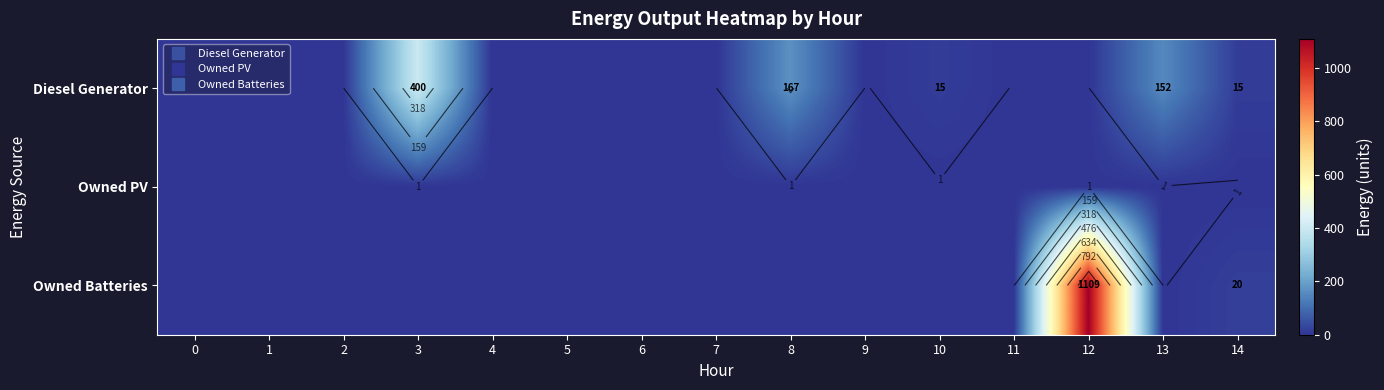

Count the number of data series in this chart.

3